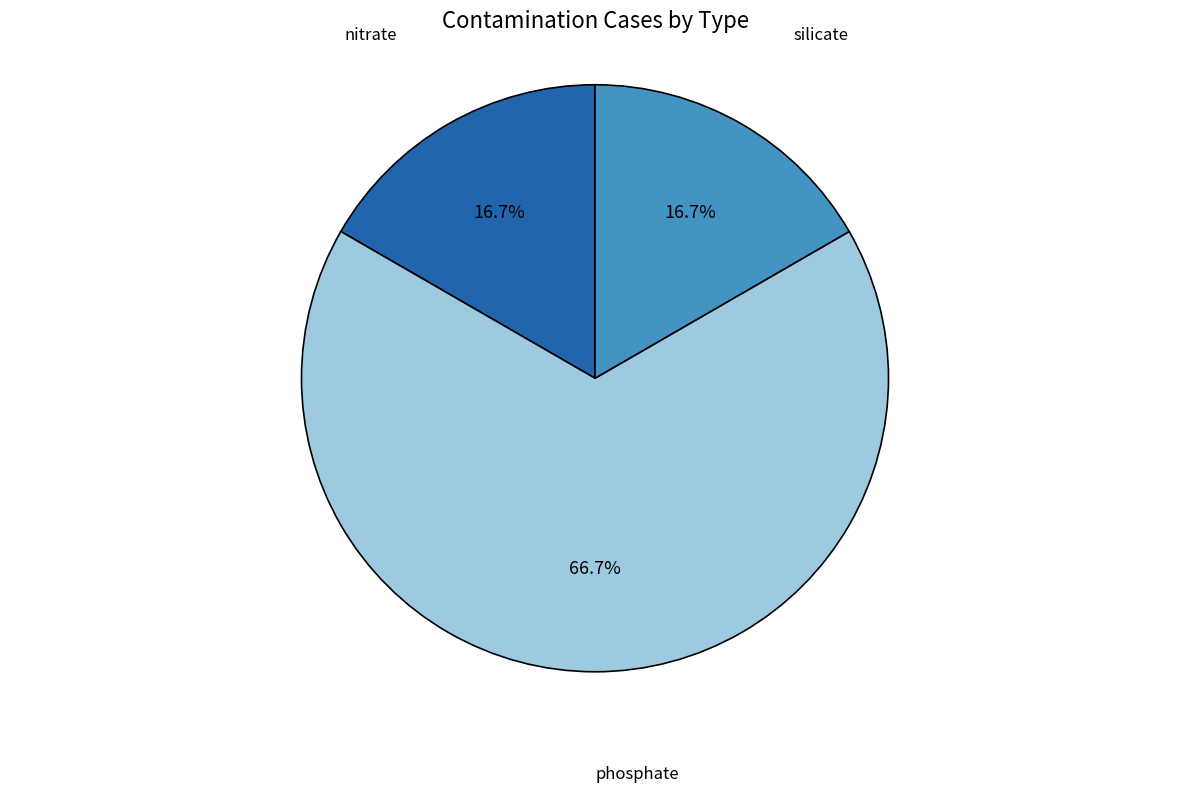

Is there a majority slice in this chart?

Yes